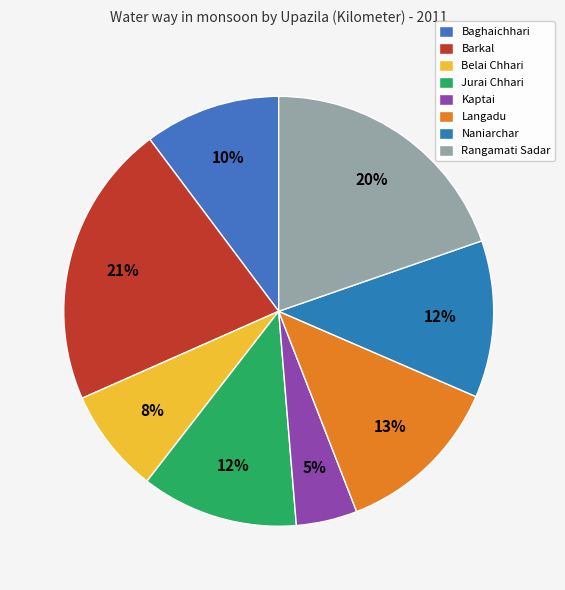

To the nearest percent, what is the difference between the Belai Chhari and Jurai Chhari slice percentages?

4%